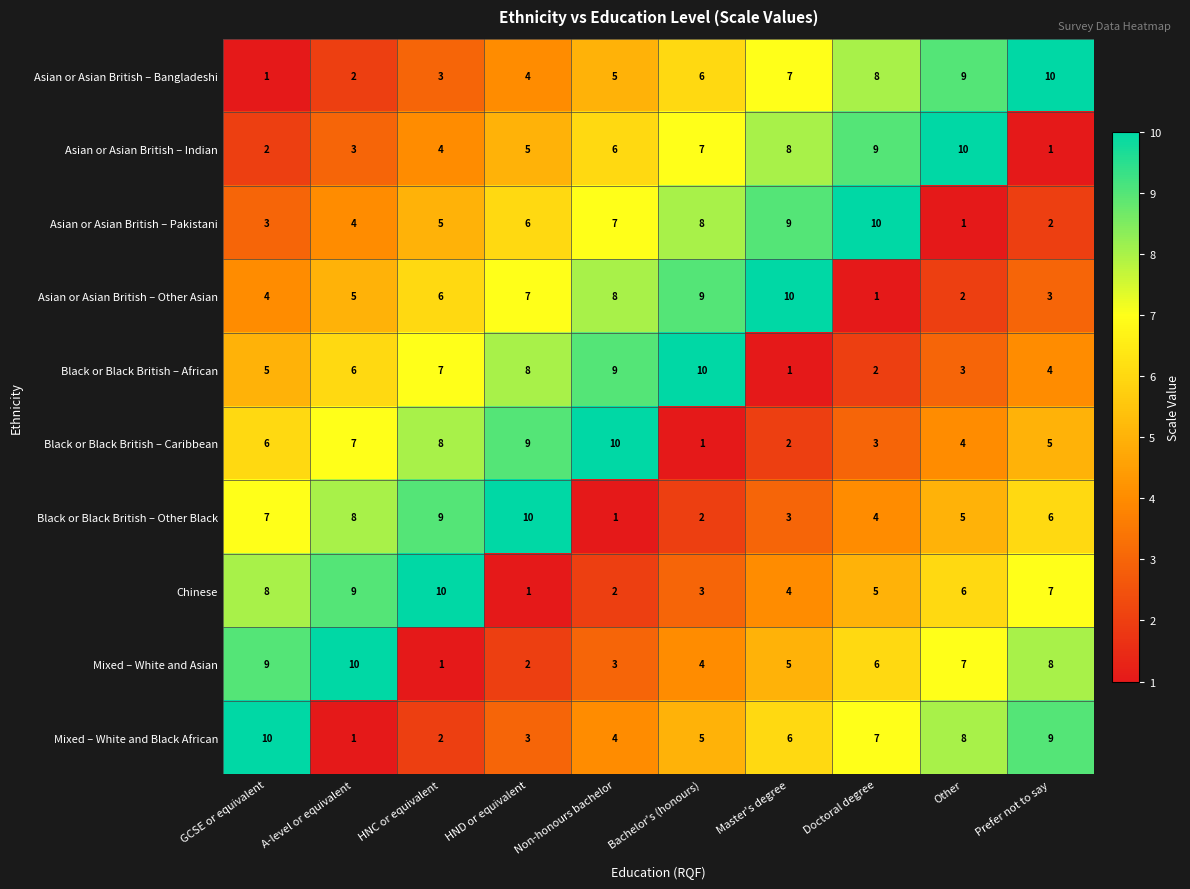

At how many categories does at least one series exceed 7?

10